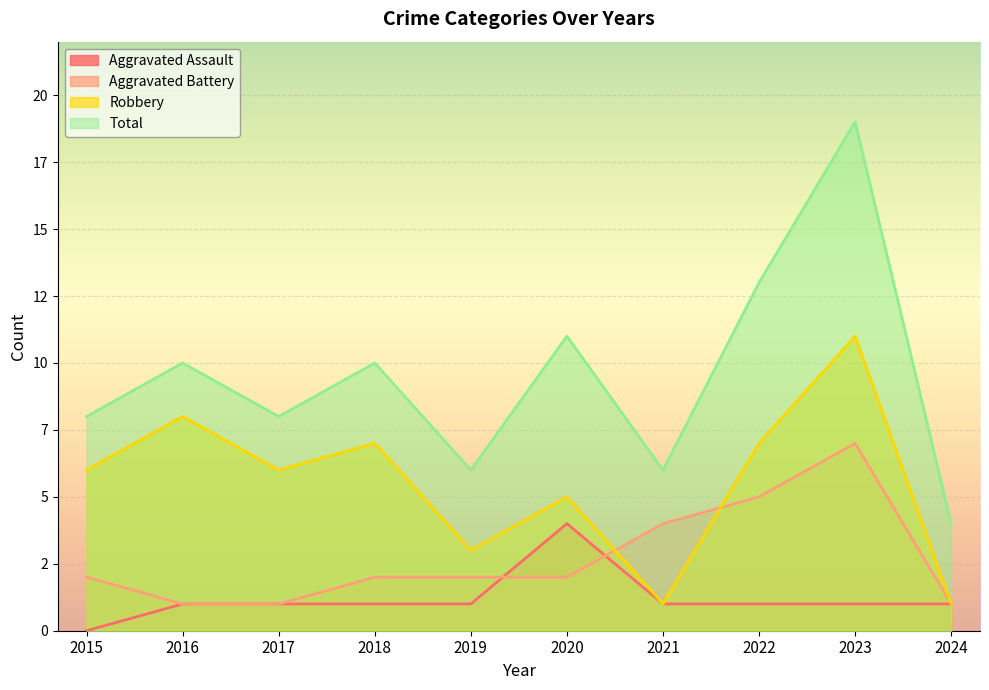

At 2022, list the series in order from largest to smallest.

Total, Robbery, Aggravated Battery, Aggravated Assault